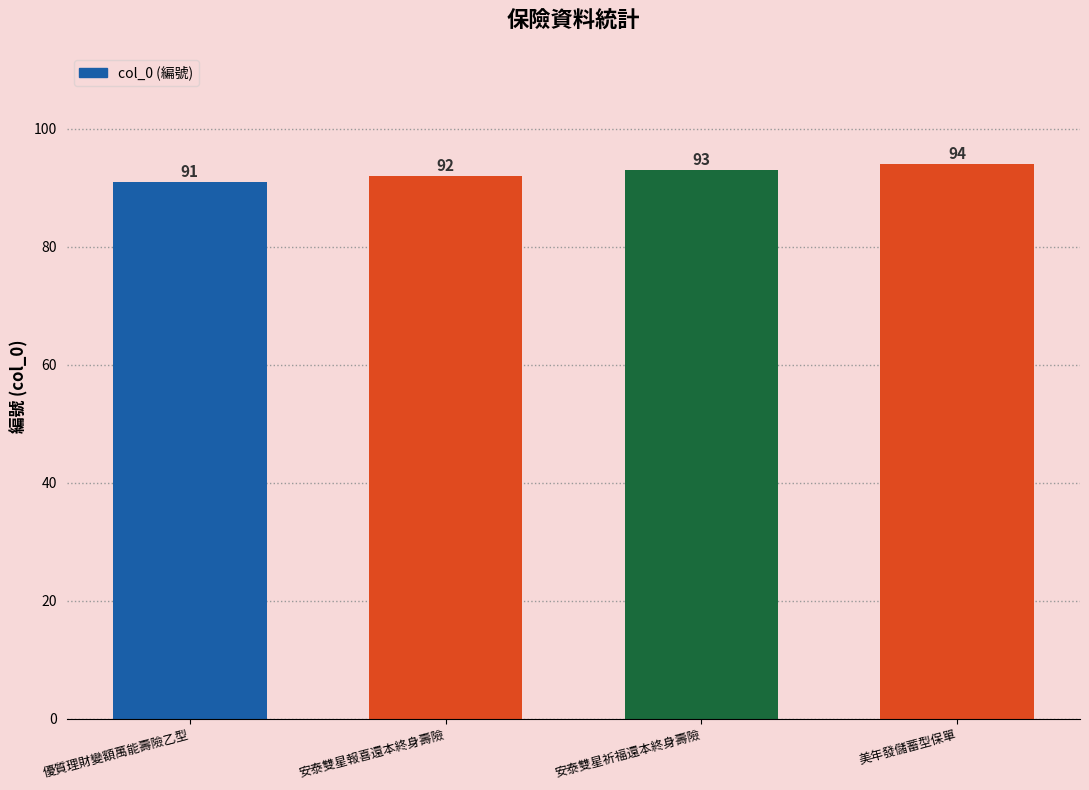

What is the difference between the values at 安泰雙星報喜還本終身壽險 and 安泰雙星祈福還本終身壽險?

1